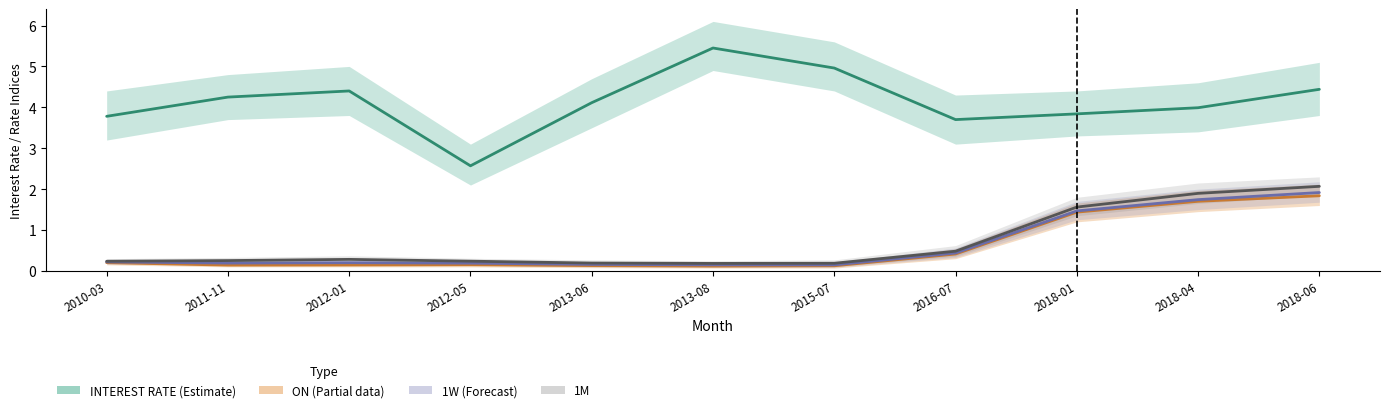

In ON, how many points are higher than both neighbors (excluding endpoints)?

1